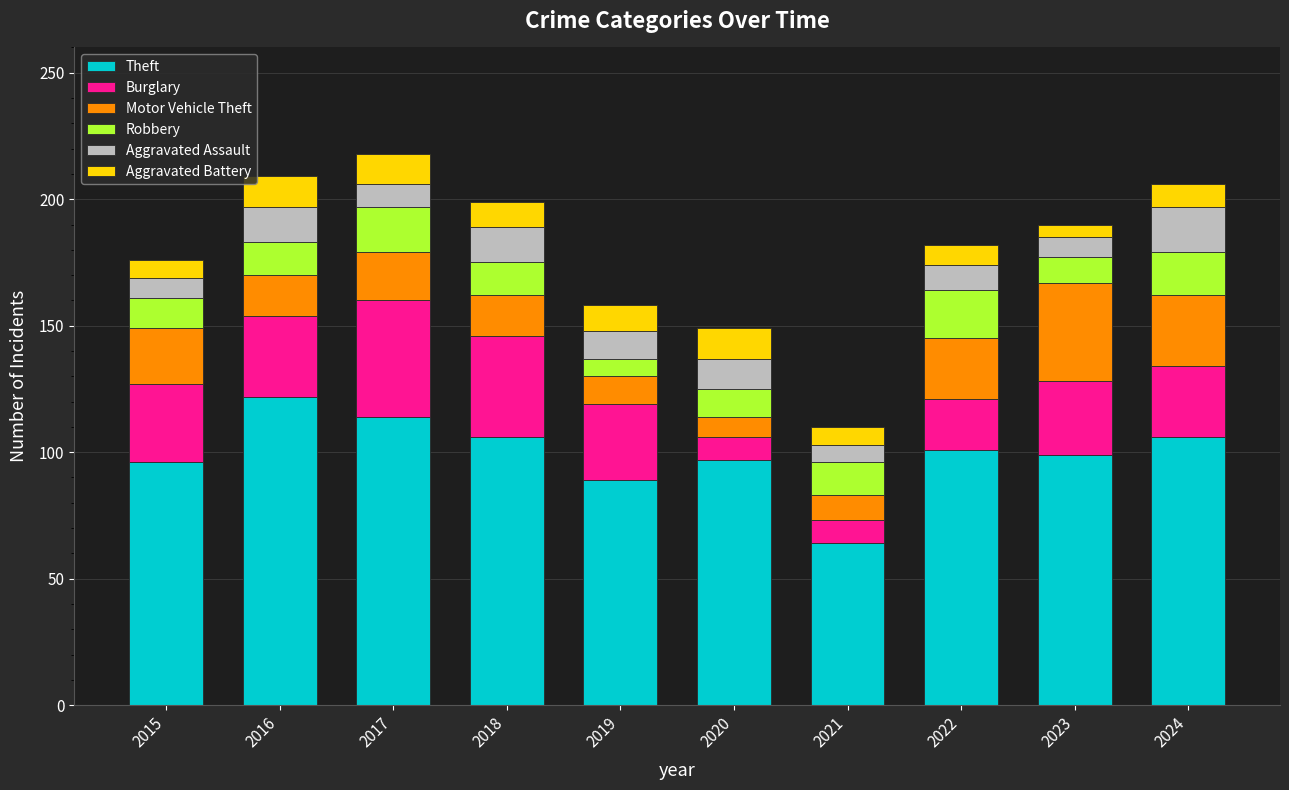

The value of Theft at 2019 is 89. True or false?

True